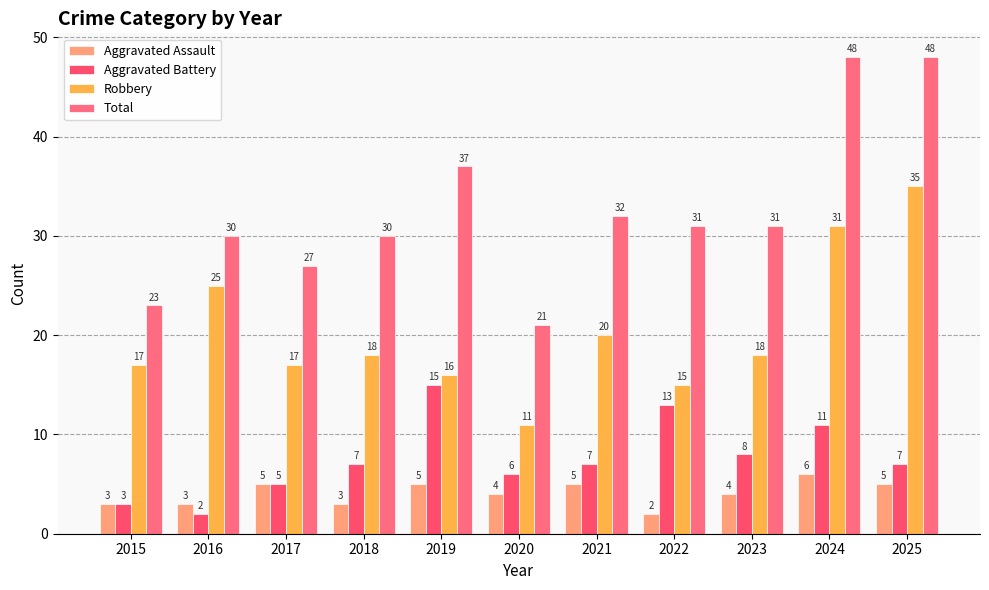

What is the sum of all Aggravated Battery values?

84